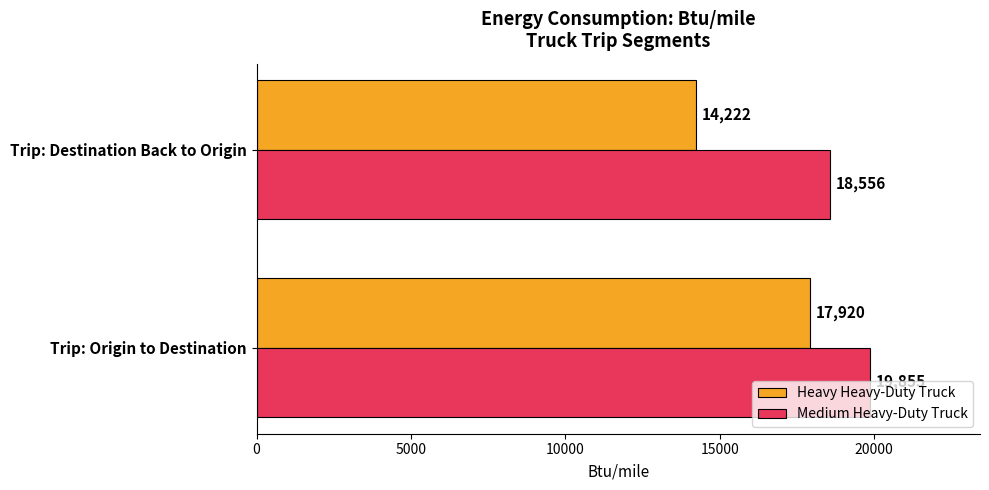

At which label does Medium Heavy-Duty Truck reach its minimum?

Trip: Destination Back to Origin